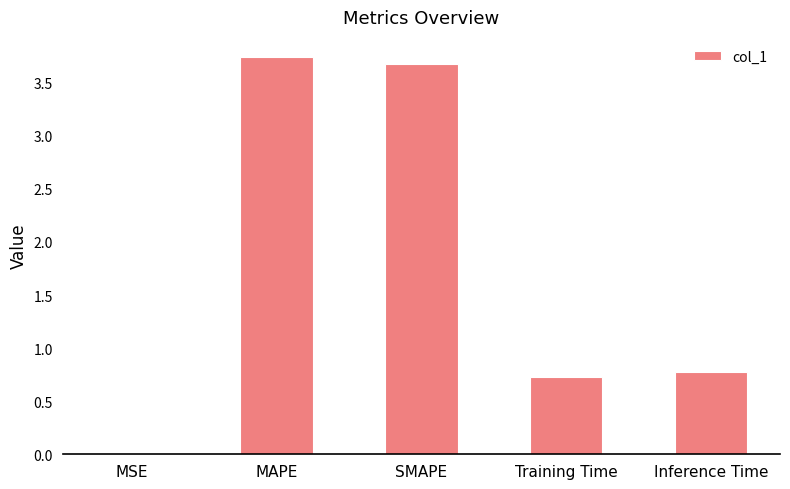

What is the difference between the values at SMAPE and Training Time?

2.9